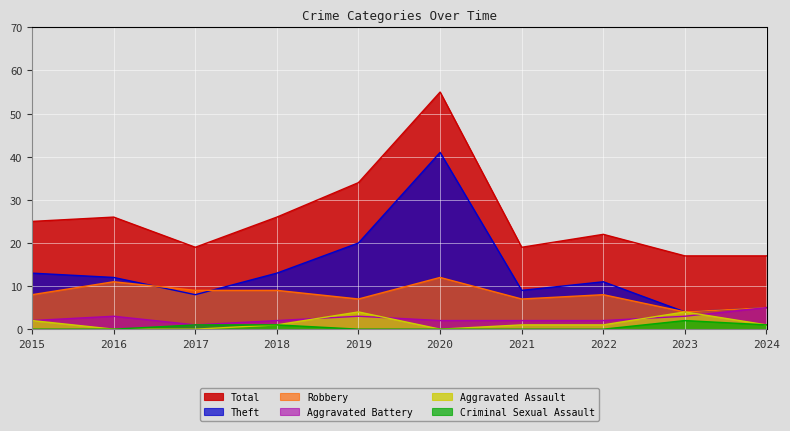

What is the total value across all series at 2021?

38